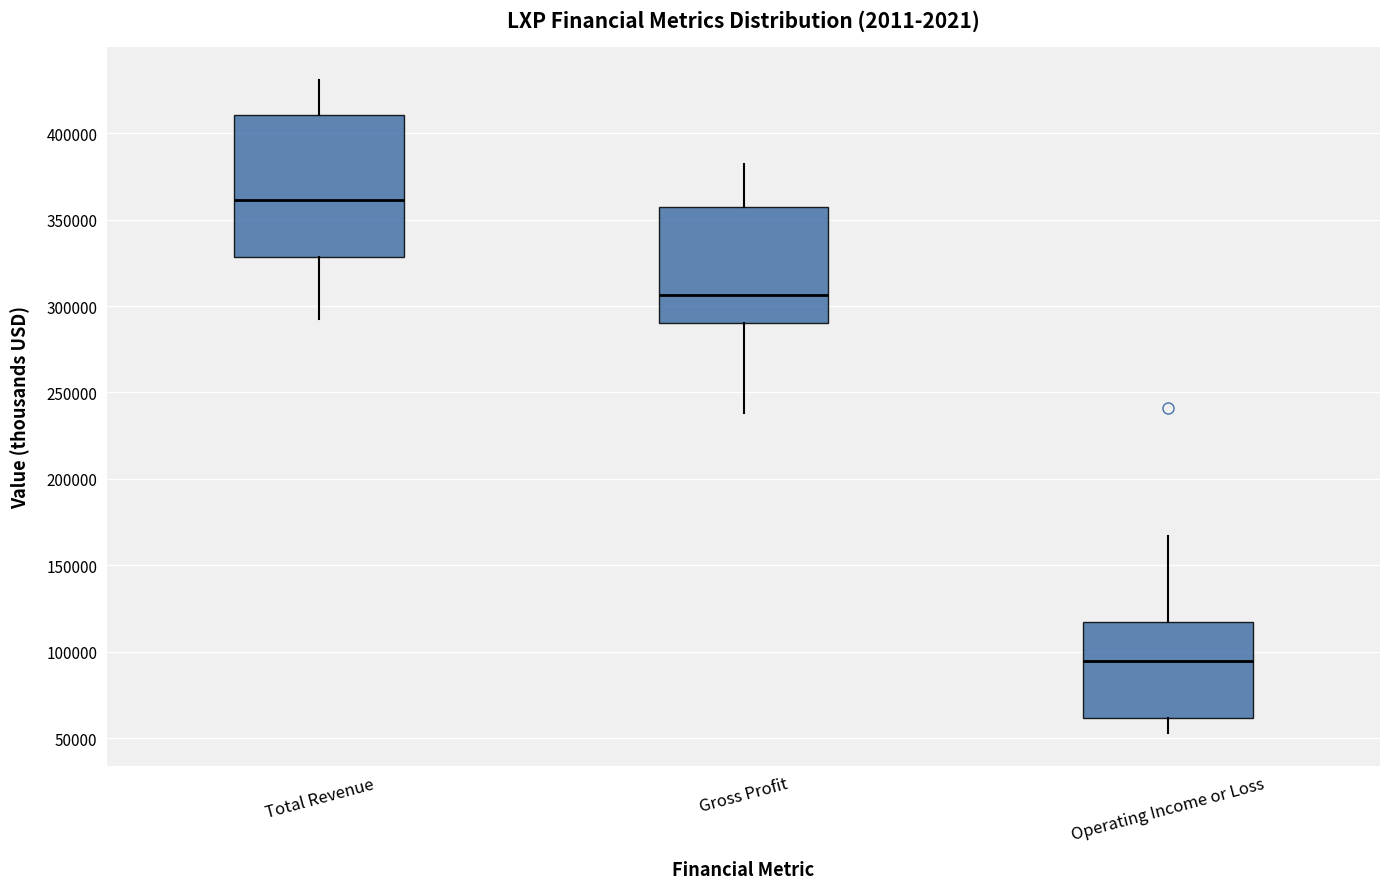

Which box has the lowest median line?

Operating Income or Loss